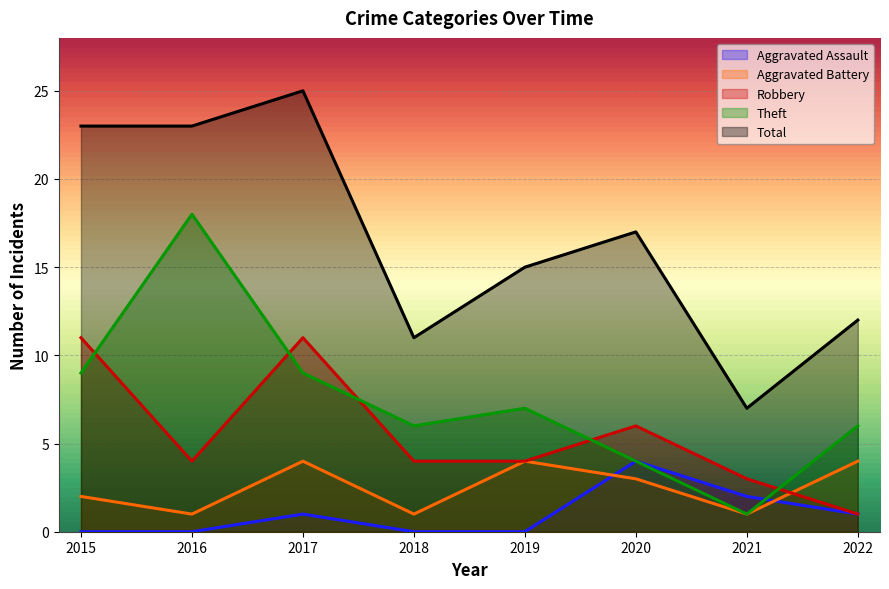

How many times do Aggravated Battery and Aggravated Assault cross each other?

2